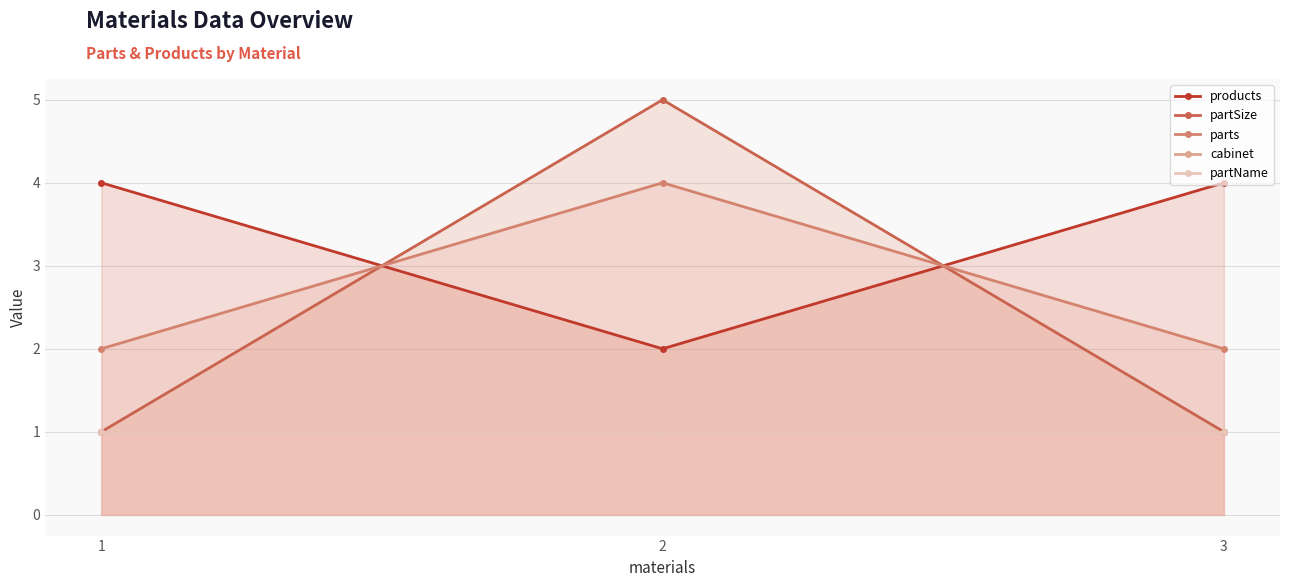

The parts series shows 4 at 2. True or false?

True